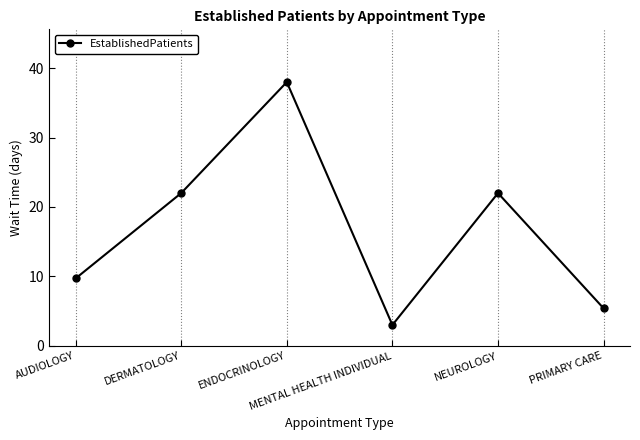

How many values are below 22?

3